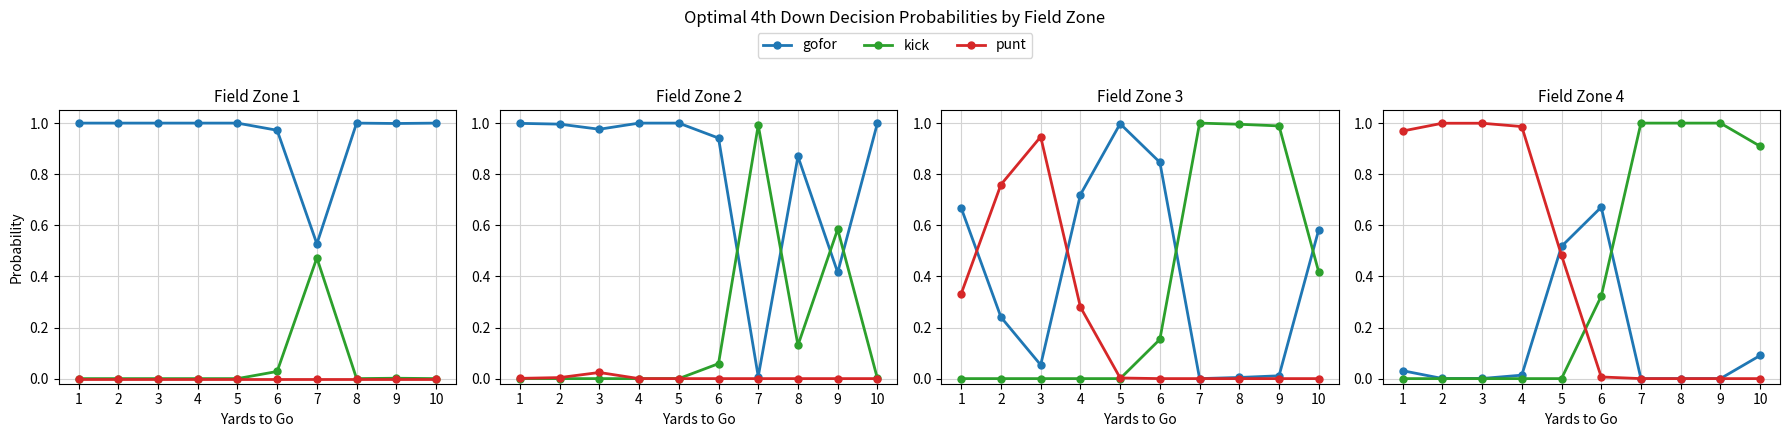

At which label is punt closest to 0?

7